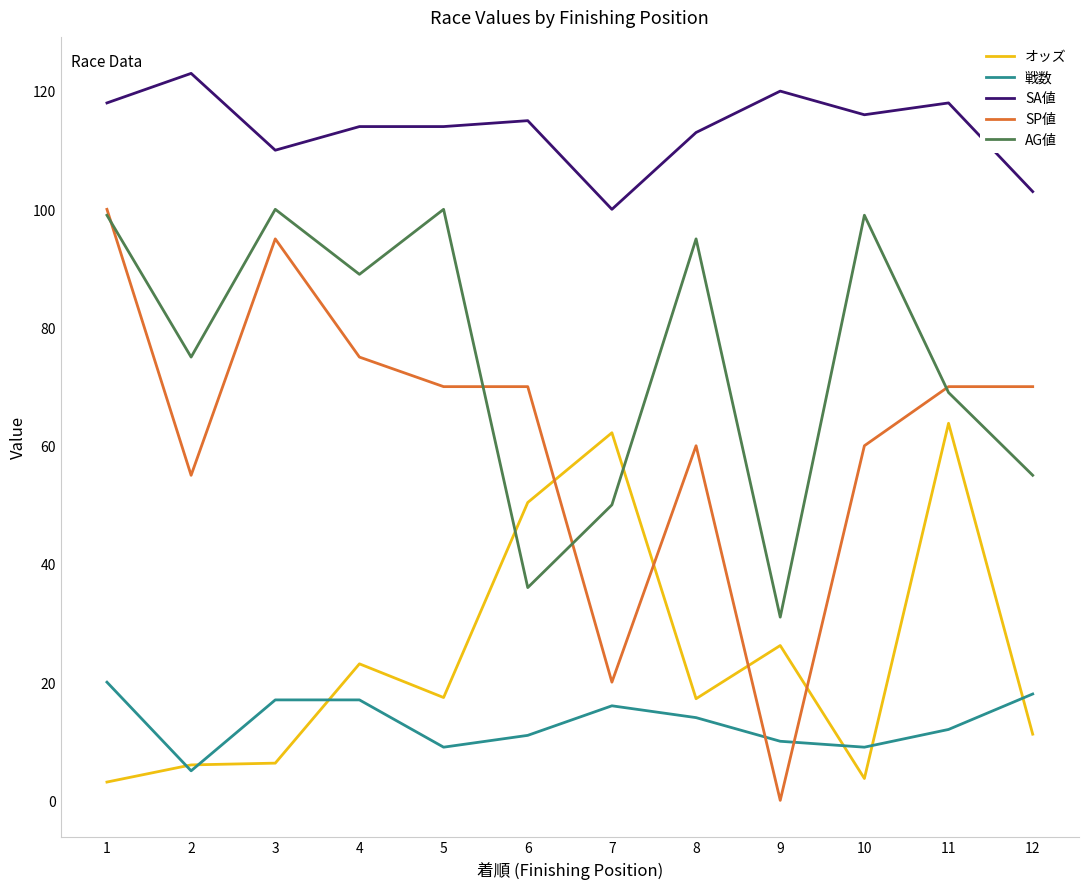

Which category has the lowest value across all series?

9